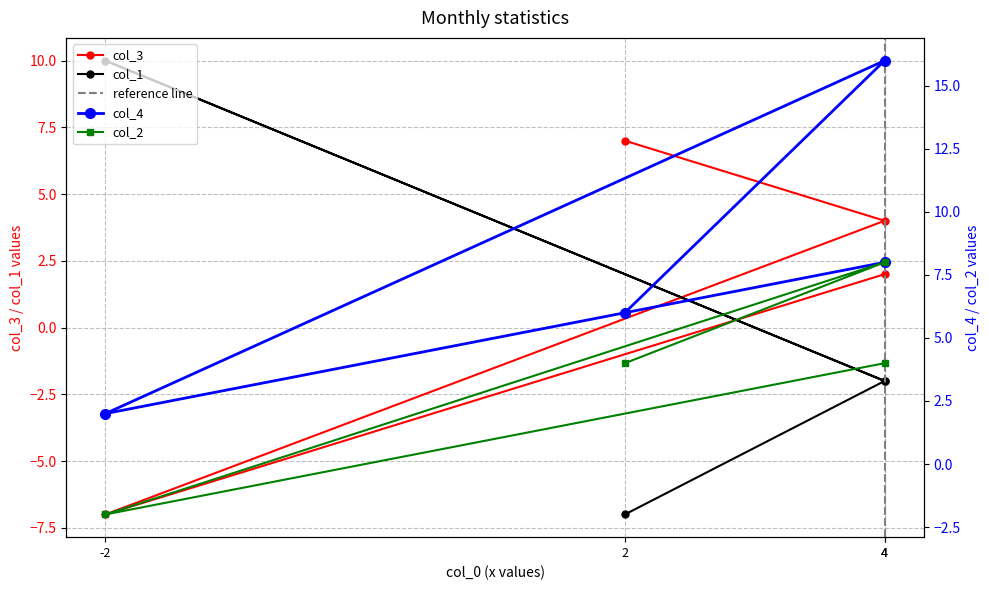

How many data points in col_2 are above 4?

1